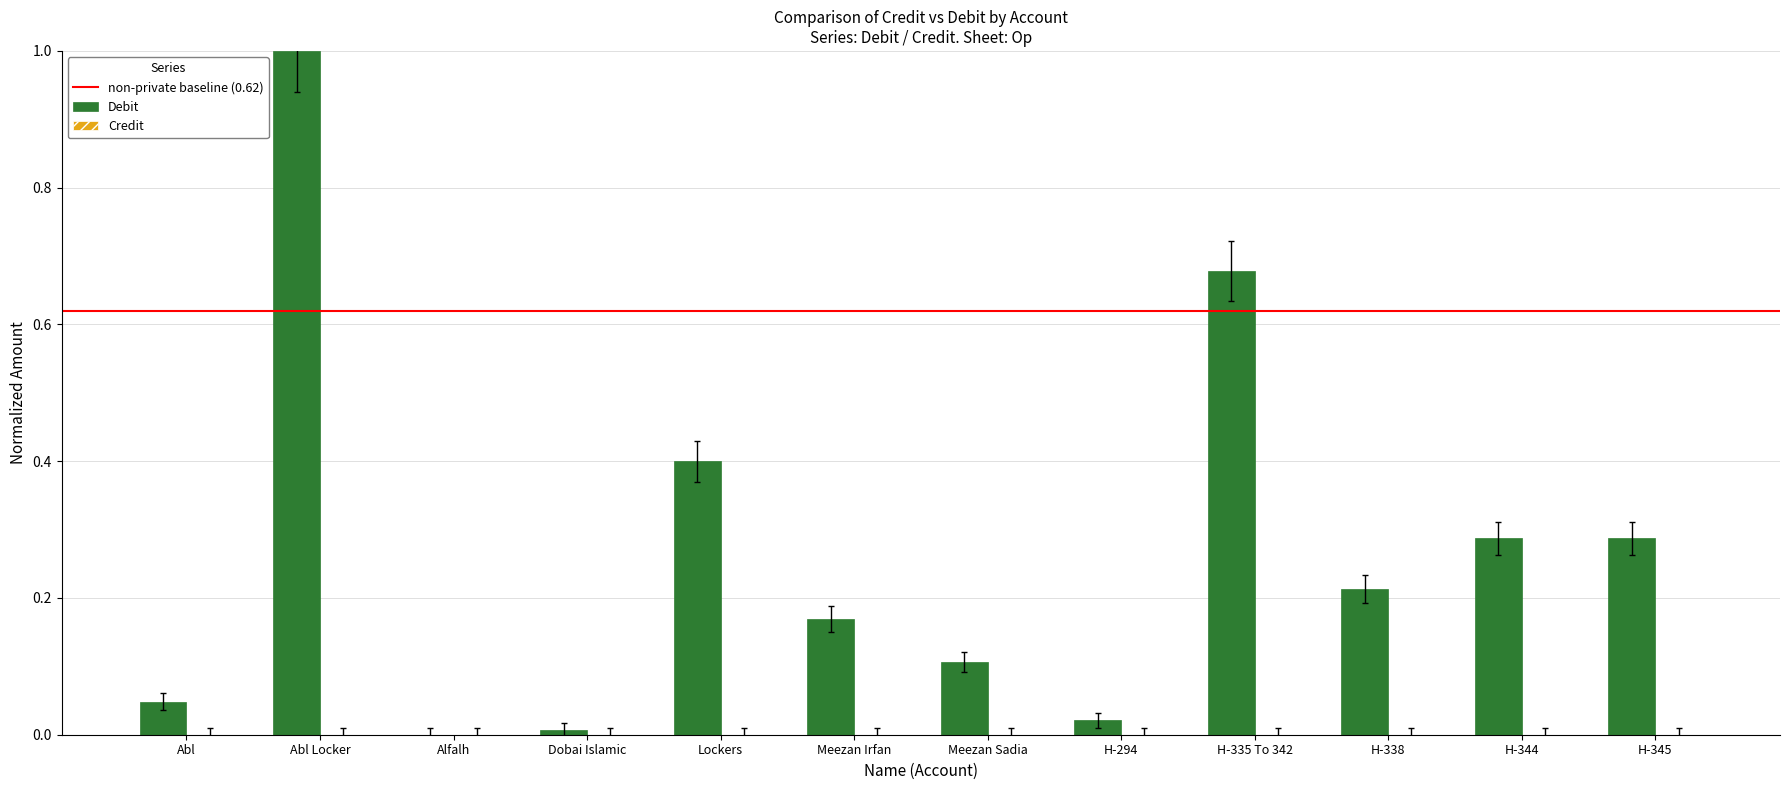

The chart shows a value of 0.0 at H-294. True or false?

True